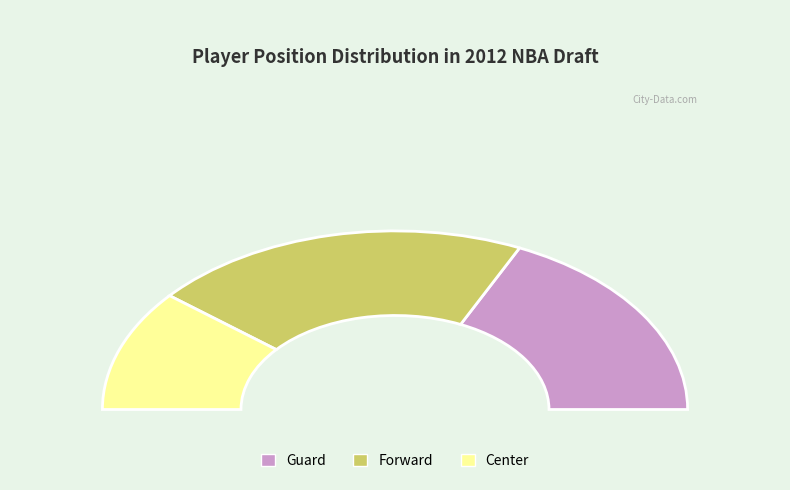

Approximately how many times larger is the value at Center compared to Guard?

0.3